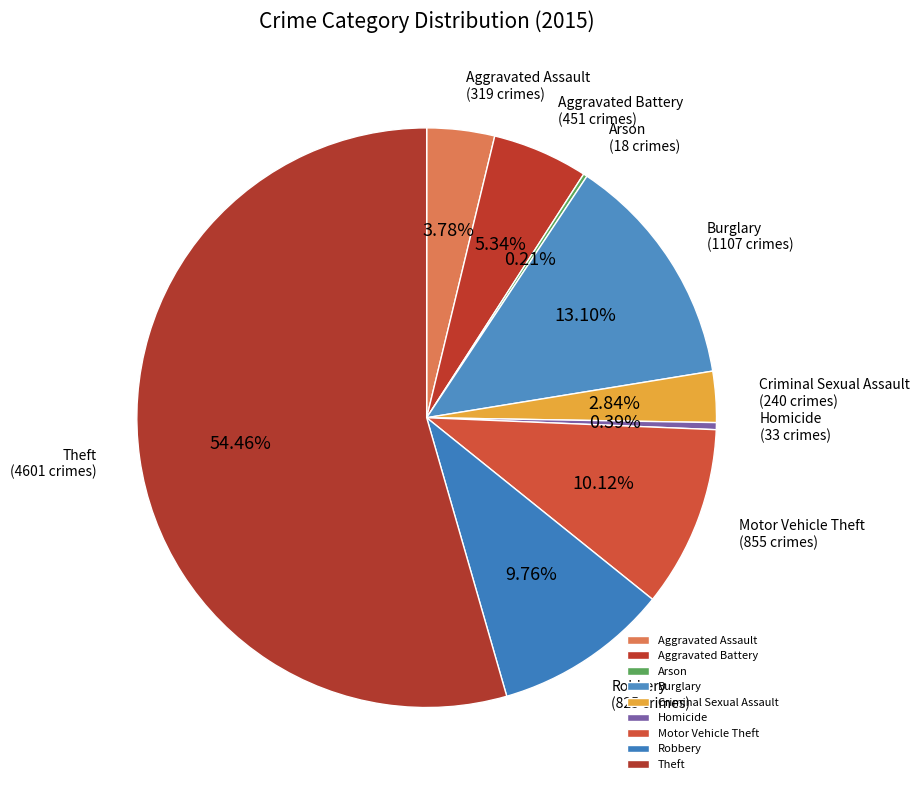

Between Burglary and Criminal Sexual Assault, which is larger?

Burglary